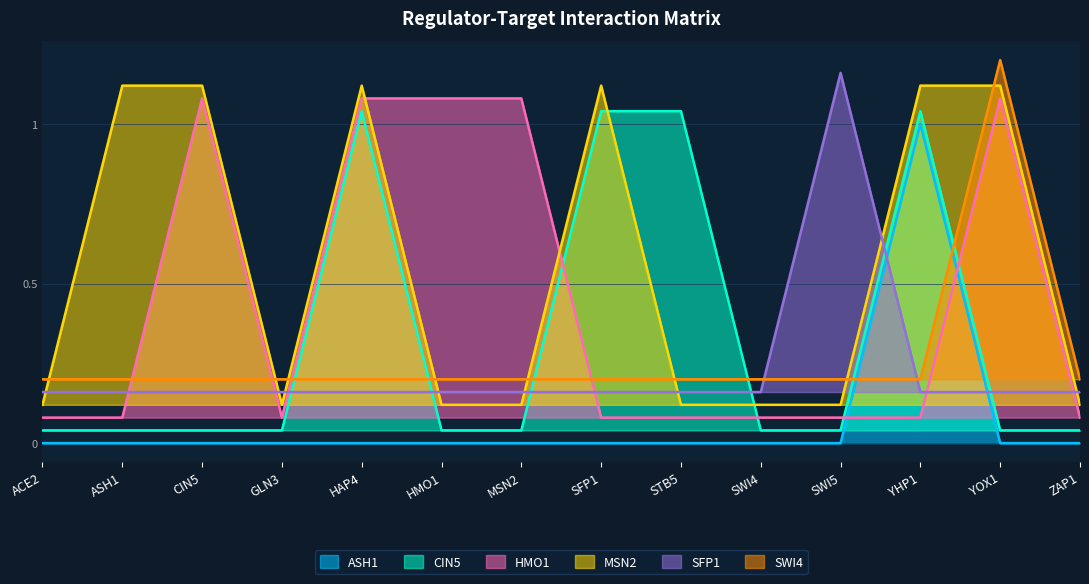

At HAP4, list the series in order from largest to smallest.

MSN2, HMO1, CIN5, SWI4, SFP1, ASH1